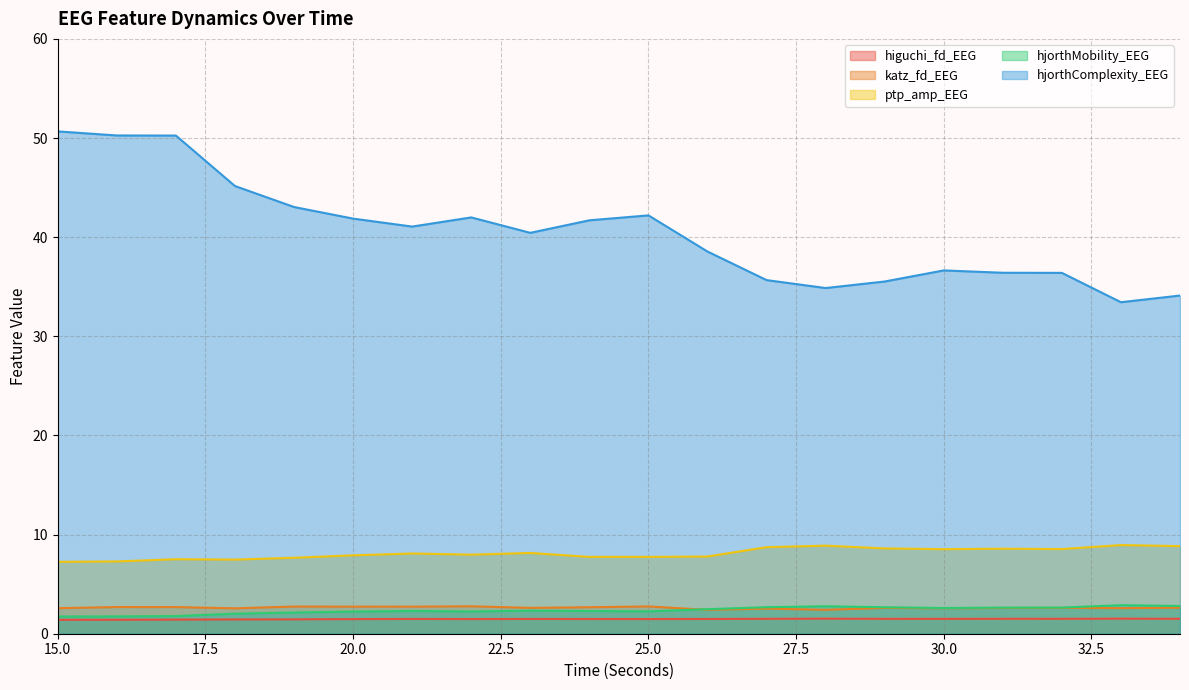

What are all the series names shown in the legend?

higuchi_fd_EEG, katz_fd_EEG, ptp_amp_EEG, hjorthMobility_EEG, hjorthComplexity_EEG